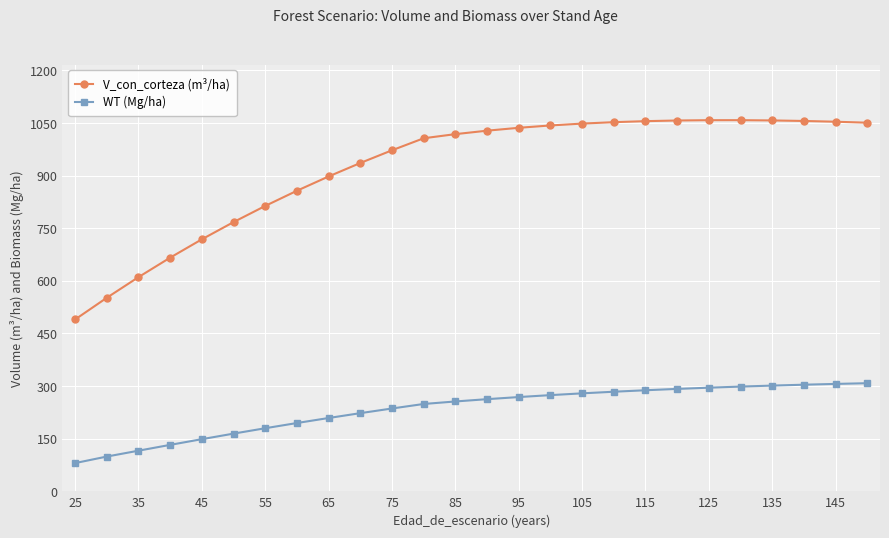

Which series has the largest range (max minus min)?

V_con_corteza (m³/ha)